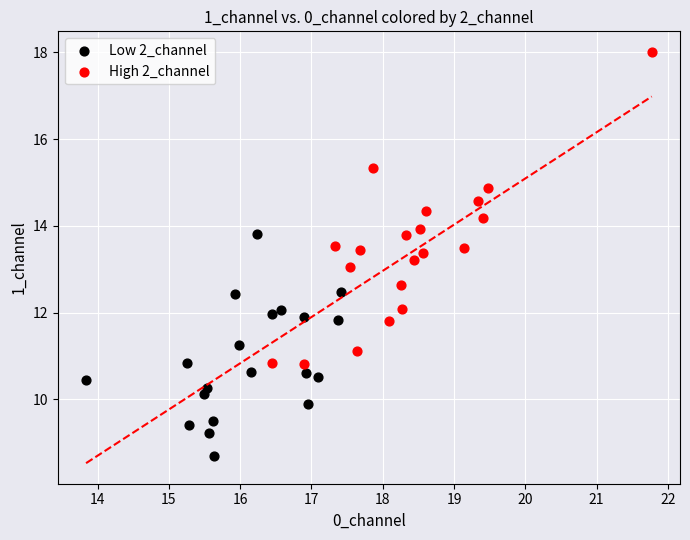

Which series has the widest spread of Y values?

High 2_channel